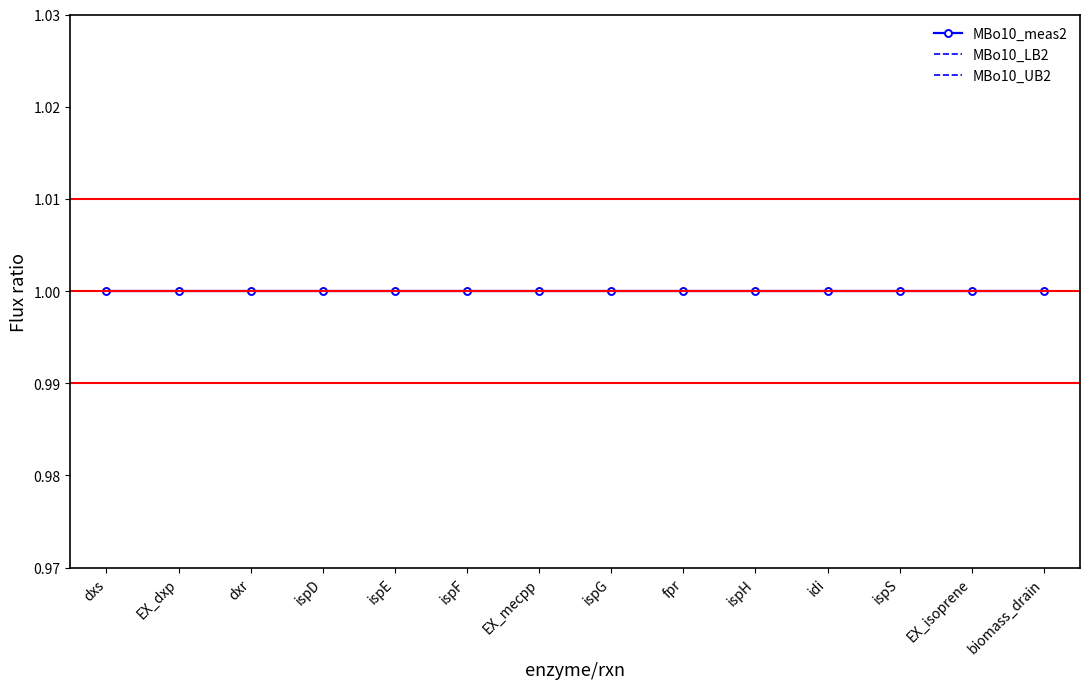

Is this an area chart (filled region under the line)?

No